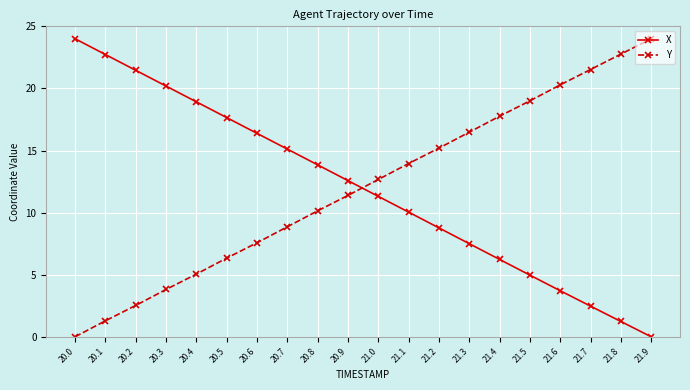

Reading right to left, extract all data points from this chart.

X: 21.9=0.0	21.8=1.2	21.7=2.5	21.6=3.7	21.5=5.0	21.4=6.2	21.3=7.5	21.2=8.8	21.1=10.0	21.0=11.3	20.9=12.6	20.8=13.8	20.7=15.1	20.6=16.4	20.5=17.7	20.4=18.9	20.3=20.2	20.2=21.5	20.1=22.7	20.0=24.0
Y: 21.9=24.0	21.8=22.8	21.7=21.5	21.6=20.3	21.5=19.0	21.4=17.8	21.3=16.5	21.2=15.2	21.1=14.0	21.0=12.7	20.9=11.4	20.8=10.1	20.7=8.9	20.6=7.6	20.5=6.3	20.4=5.0	20.3=3.8	20.2=2.5	20.1=1.3	20.0=0.0